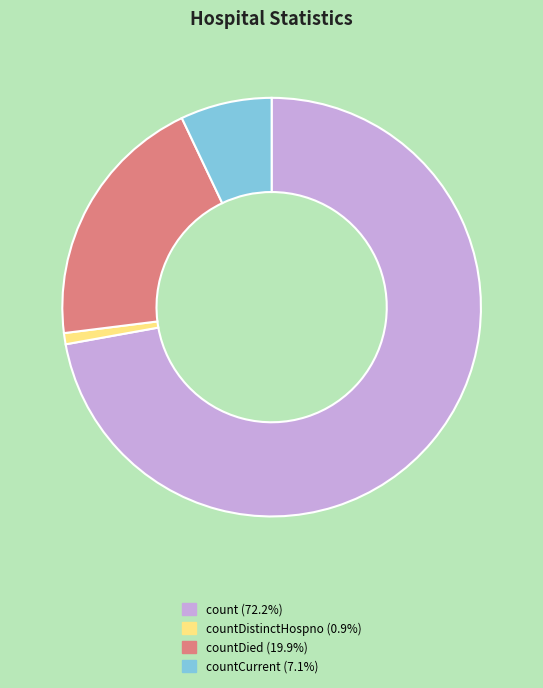

Does any single category account for the majority?

Yes